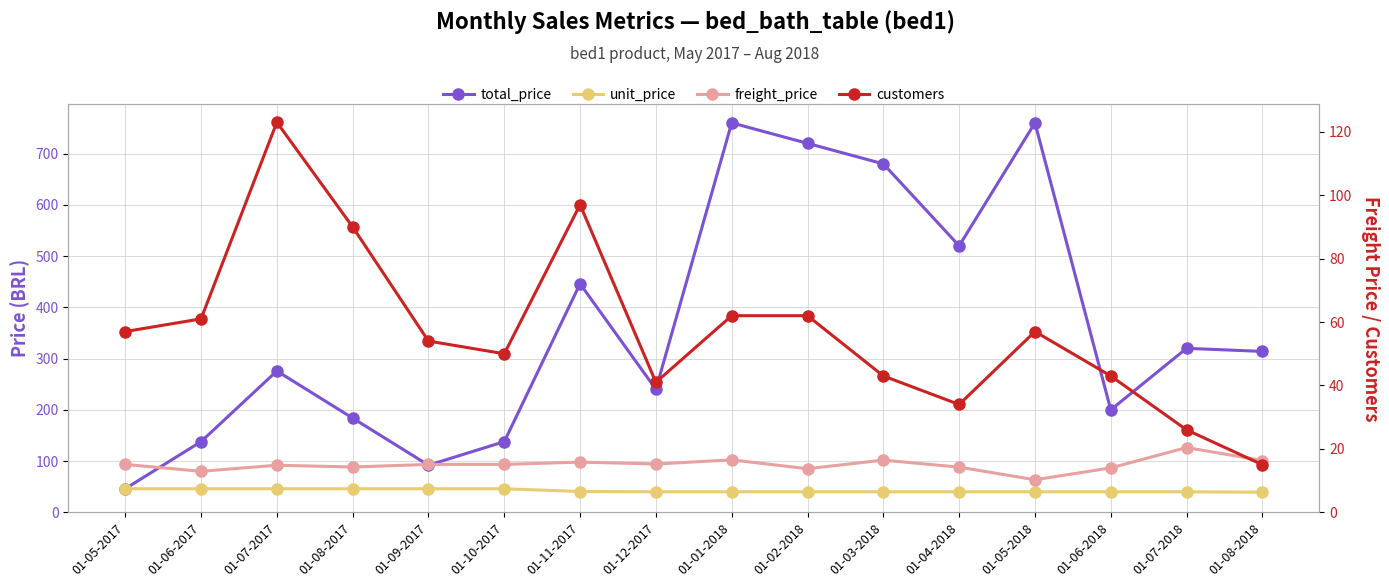

What is the lowest value of the total_price series?

46.0